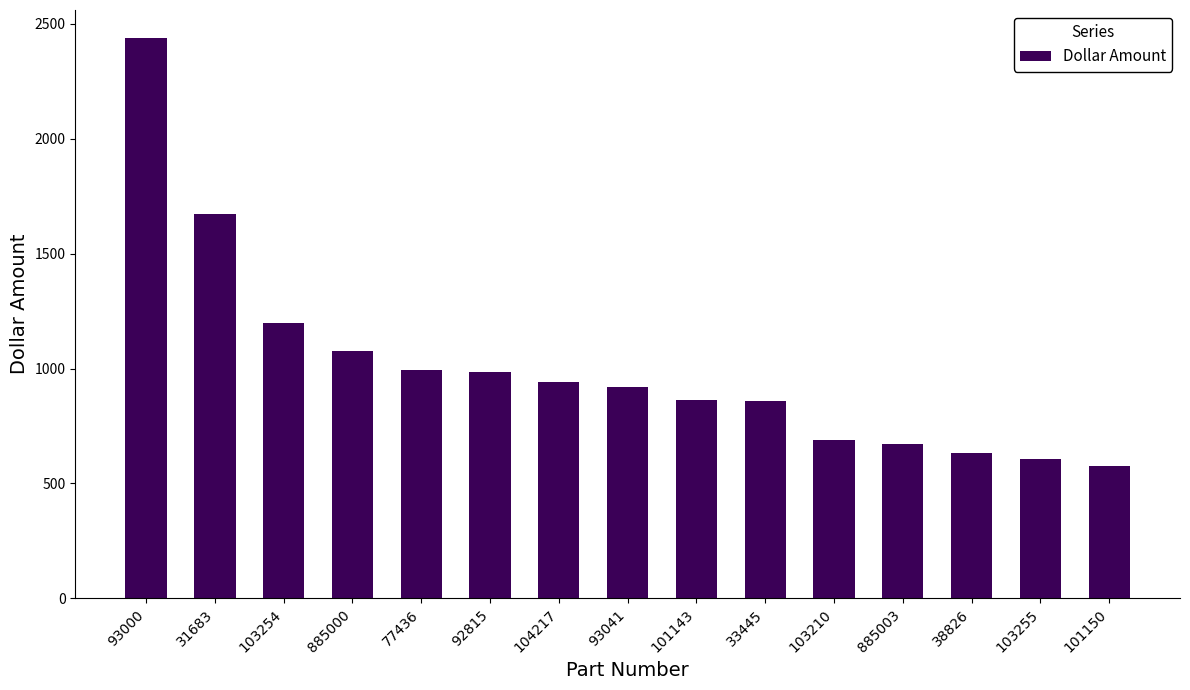

Does the chart contain stacked bars?

No